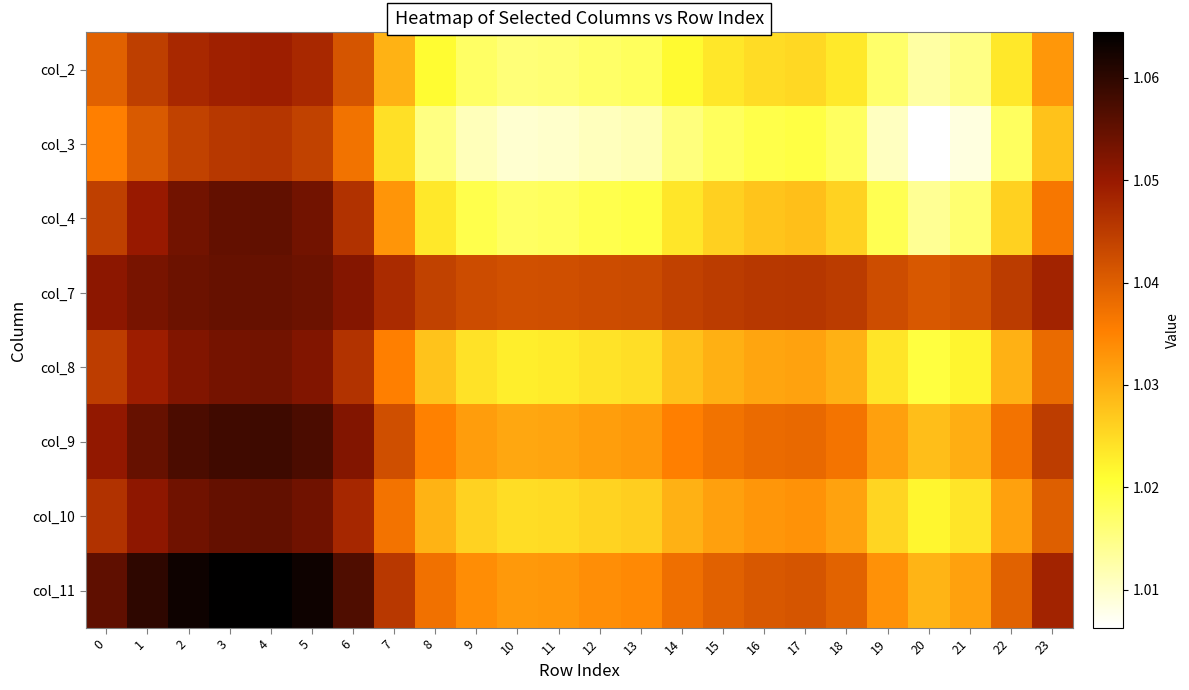

At which category is the sum across all series the highest?

4